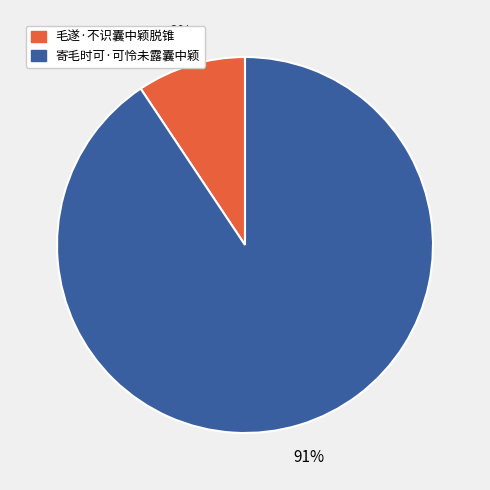

Which category accounts for the majority?

寄毛时可·可怜未露囊中颖